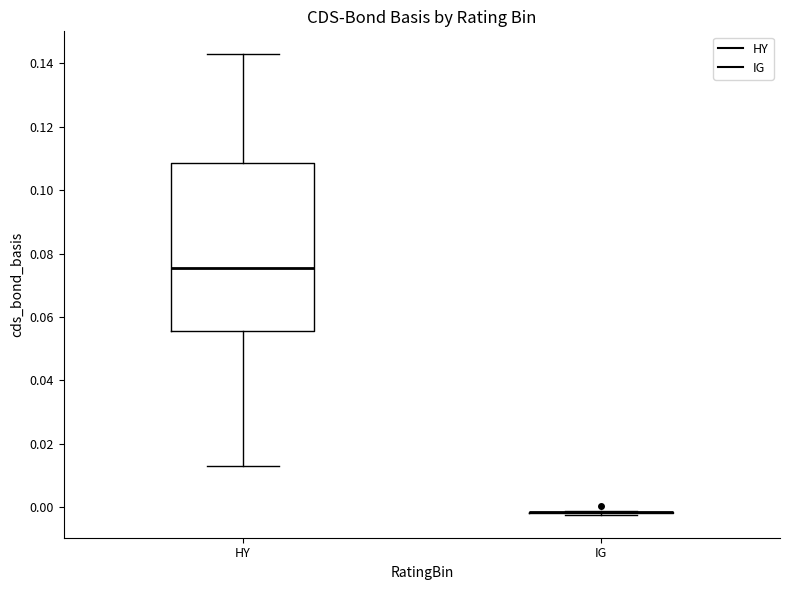

Reading left to right, transcribe this box plot: for each box, give where its median line is, the range the box spans, and where its two whiskers end, as read against the y-axis. The values are not printed on the chart, so give them approximately, as read against the axis.

HY: median 0.076, box 0.056 to 0.108, whiskers 0.012 to 0.142
IG: box collapsed to a line at -0.002, whiskers -0.002 to -0.002